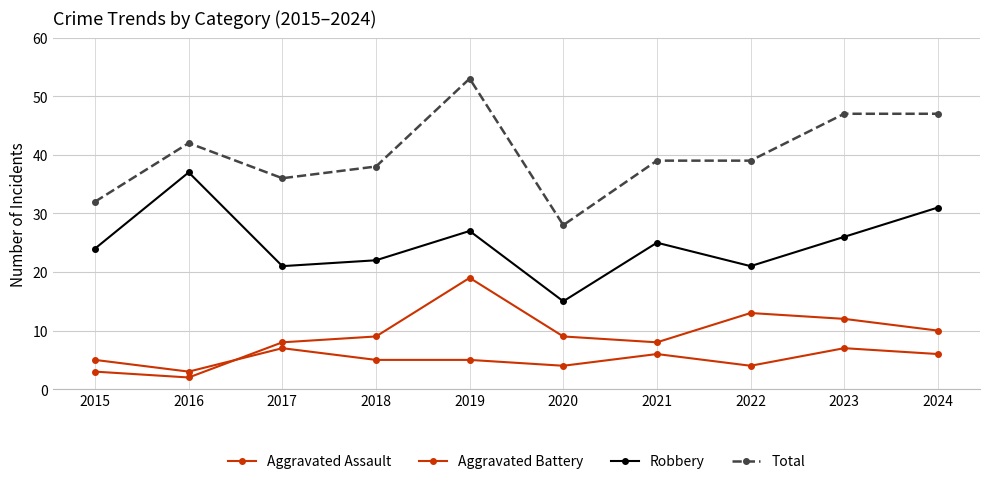

How many lines are shown in the chart?

4